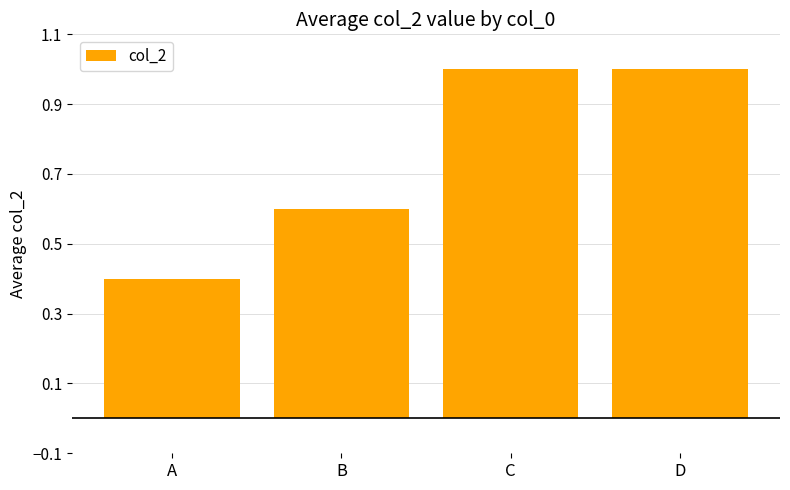

Reading right to left, what are all the values shown in this chart?

1.0	1.0	0.6	0.4